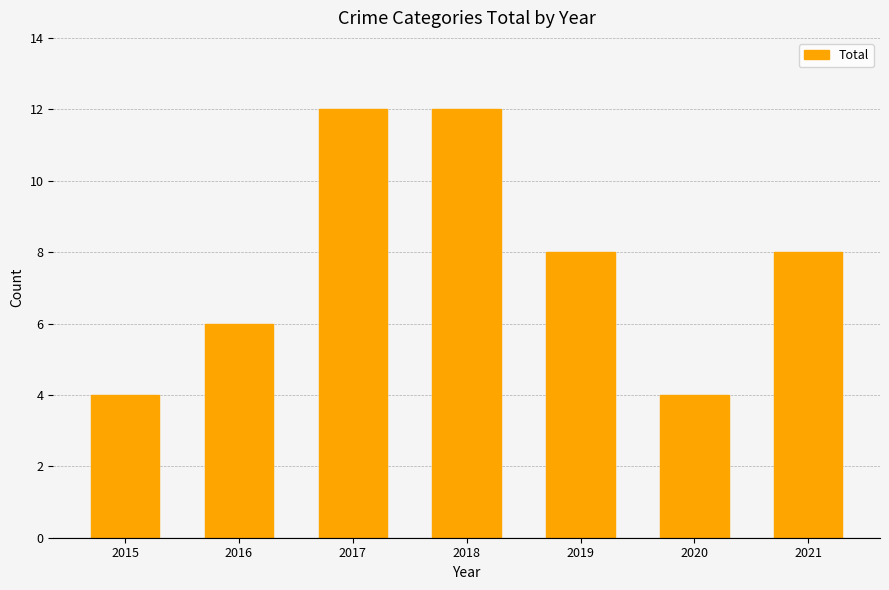

What value does the data have at 2015?

4